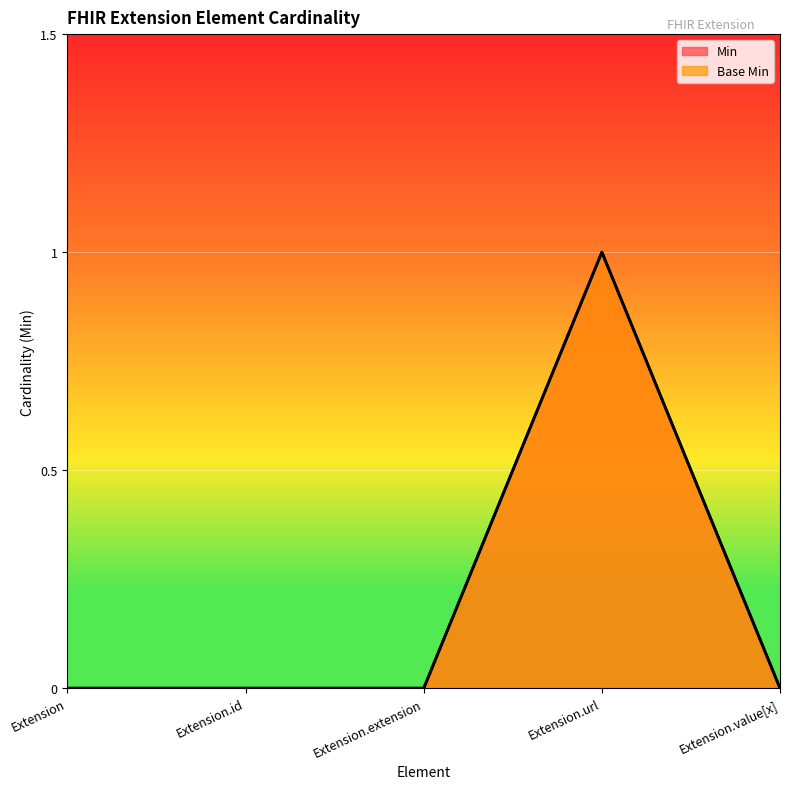

True or false: Min and Base Min intersect in this chart.

False